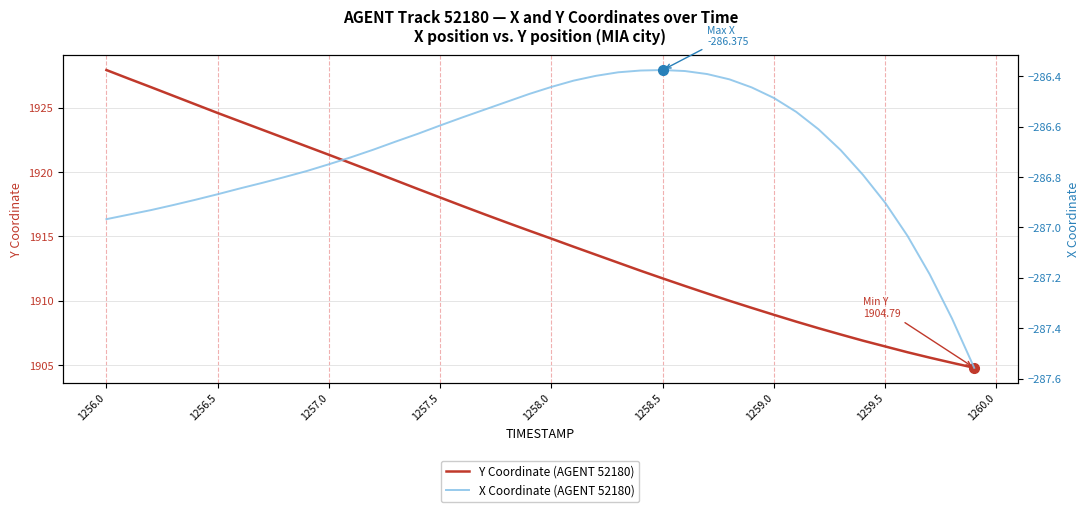

List the series in order of their peak value, highest first.

Y Coordinate (AGENT 52180), X Coordinate (AGENT 52180)